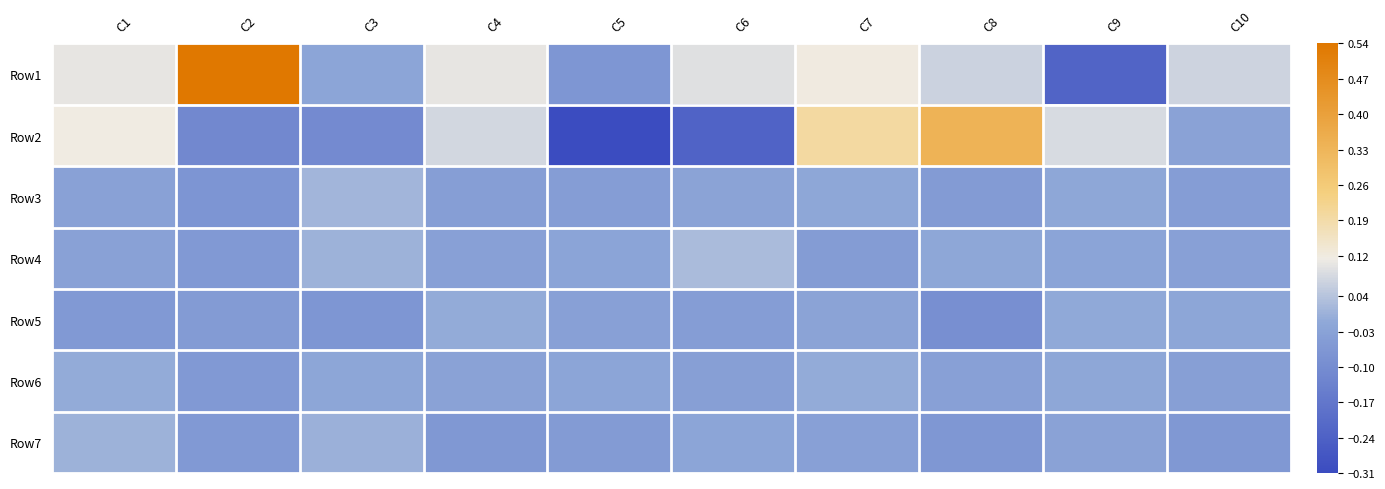

Rank the series at C4 from highest to lowest value.

Row1, Row2, Row5, Row6, Row4, Row3, Row7